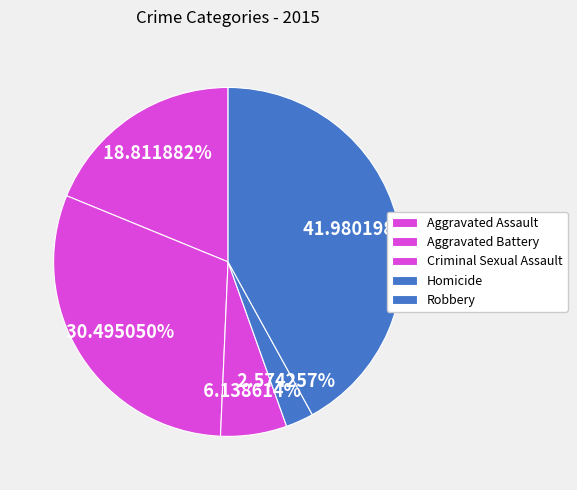

To the nearest percent, what percentage of the pie is Homicide?

3%